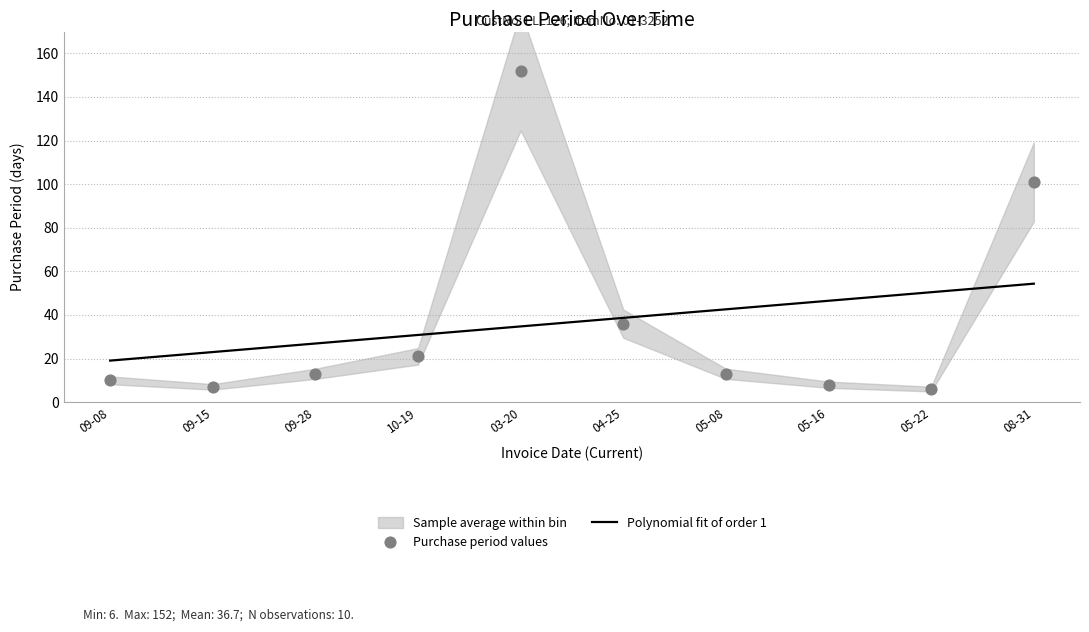

Is the value of Polynomial fit of order 1 at 05-08 greater than the value of Purchase period values at 10-19?

Yes